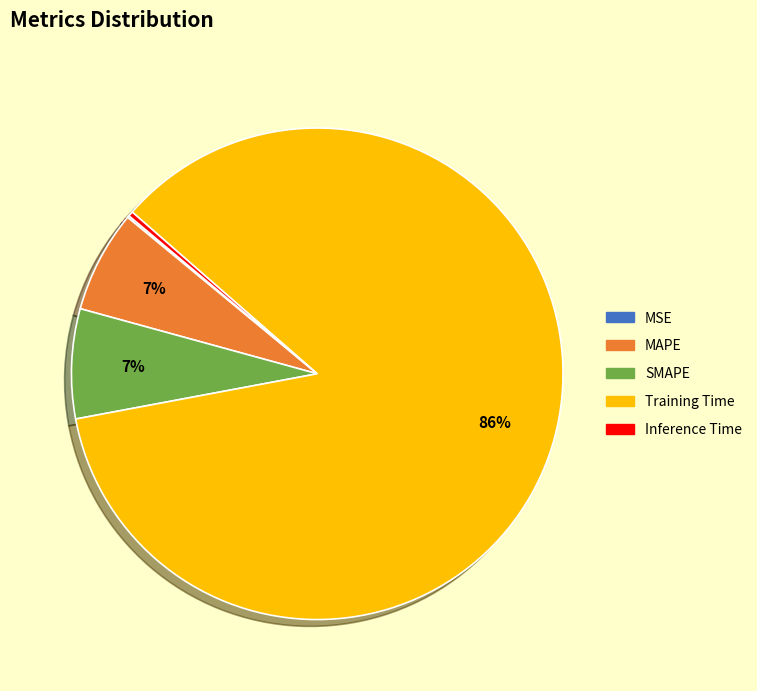

The MAPE slice represents 7% of the pie. True or false?

True